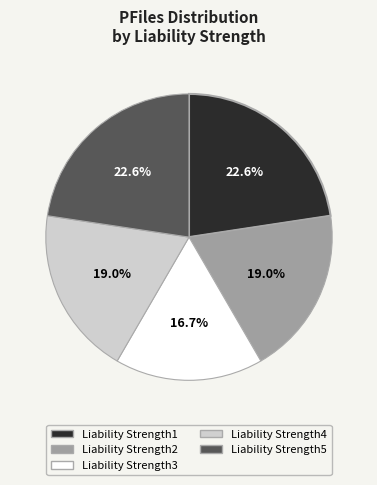

How many slices are in this pie chart?

5